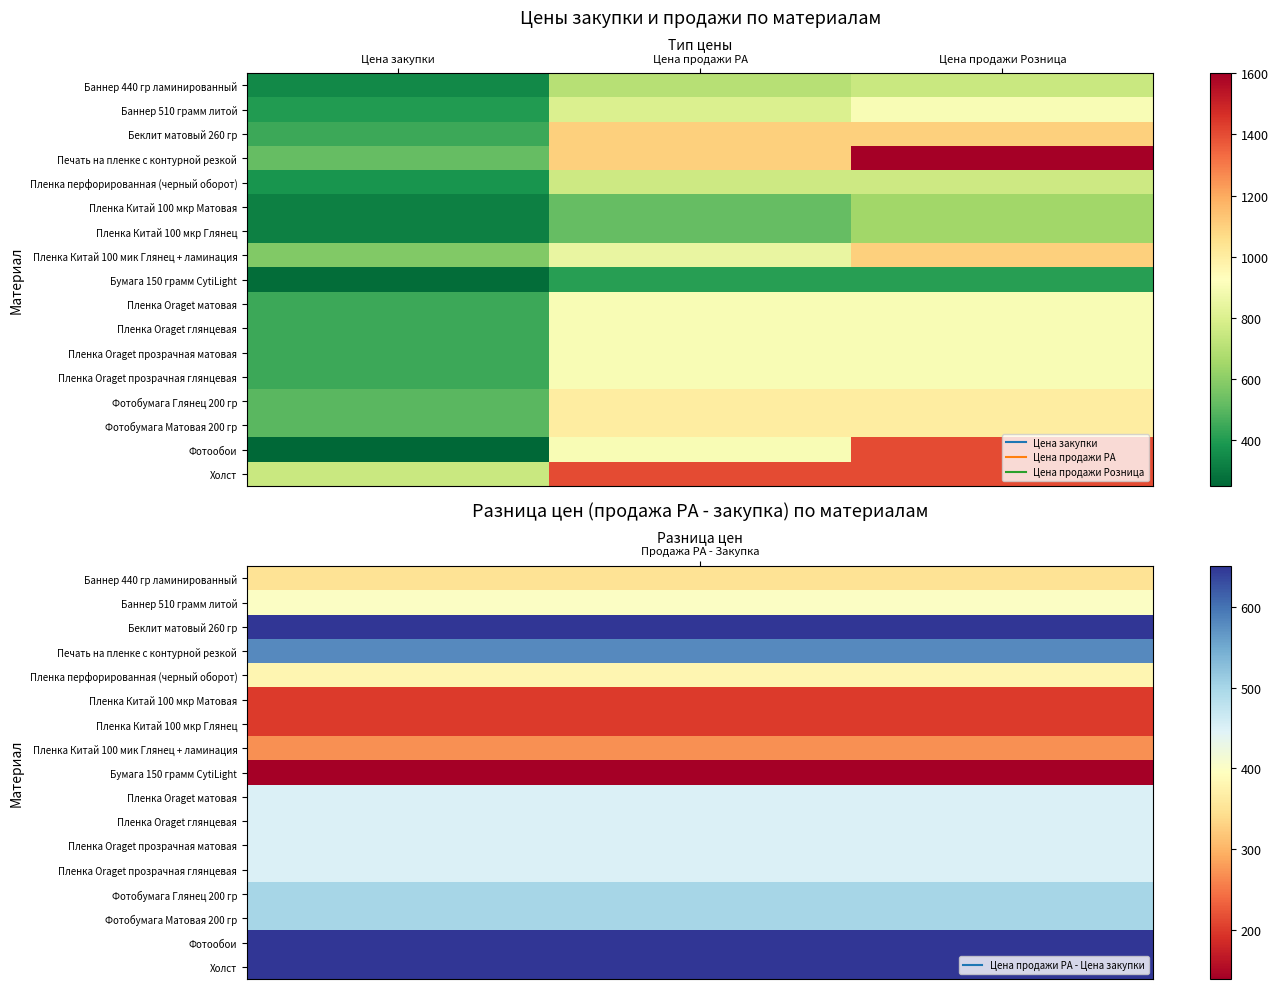

How many series are shown in this chart?

17